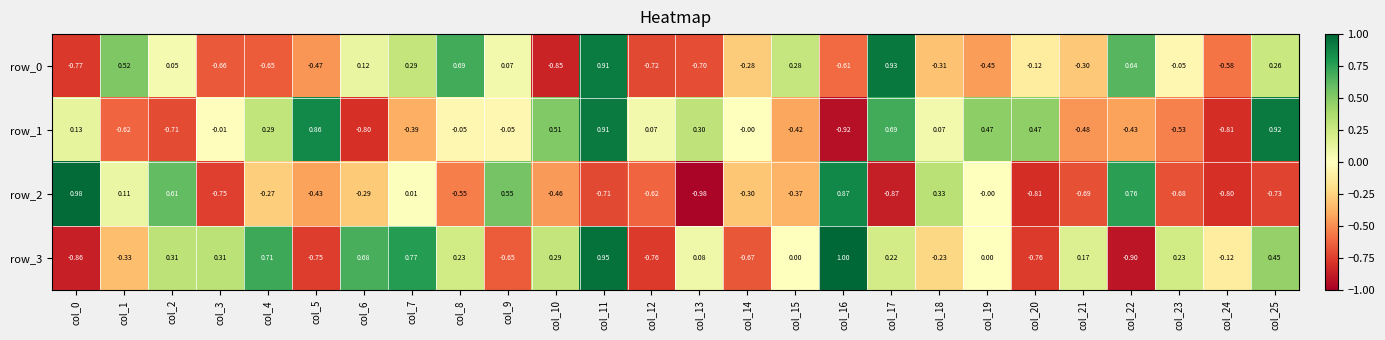

Is the value of row_0 at col_24 greater than the value of row_3 at col_15?

No